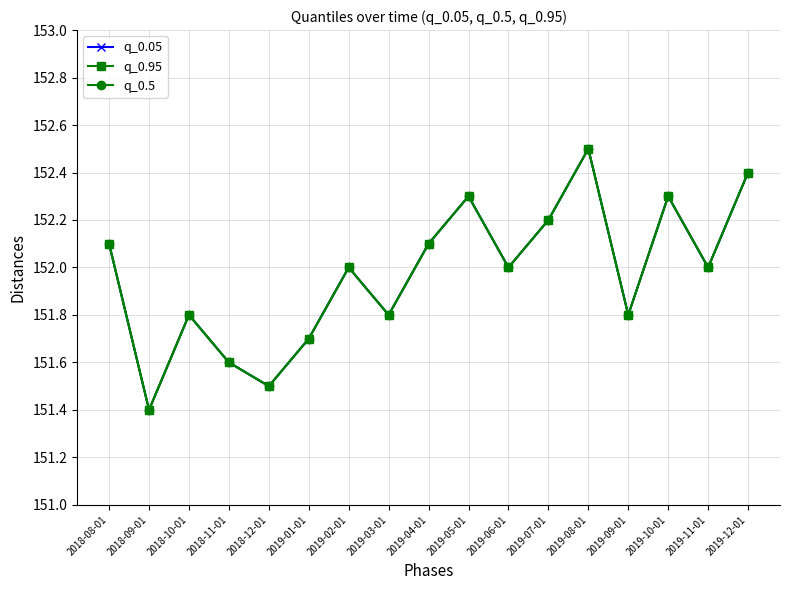

Does the chart display data point markers on the line(s)?

Yes